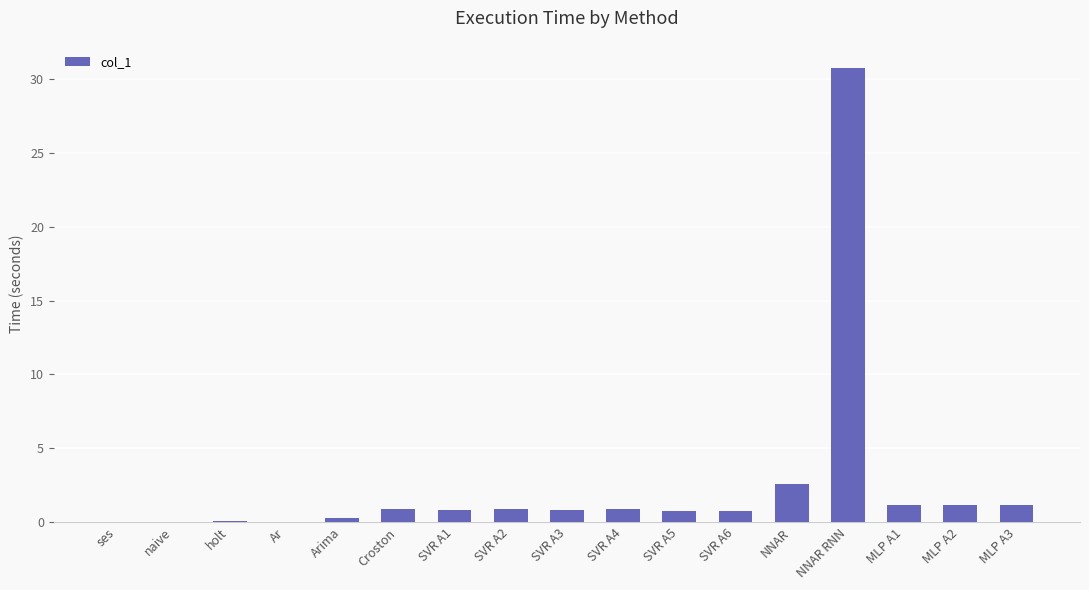

Where is the data nearest to the value 15?

NNAR